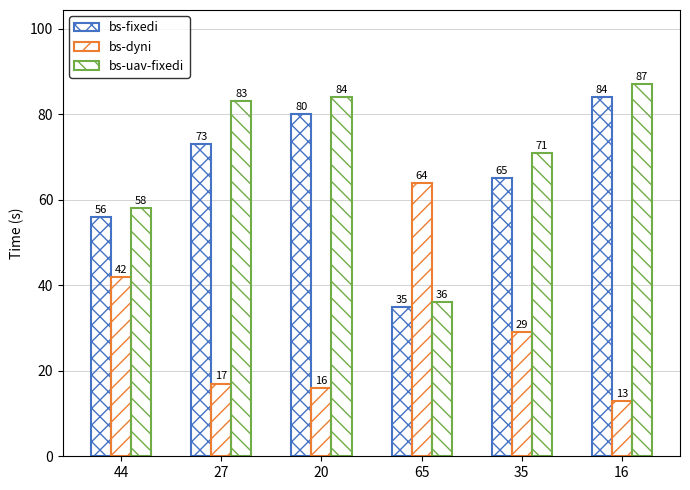

What is the greatest value displayed?

87